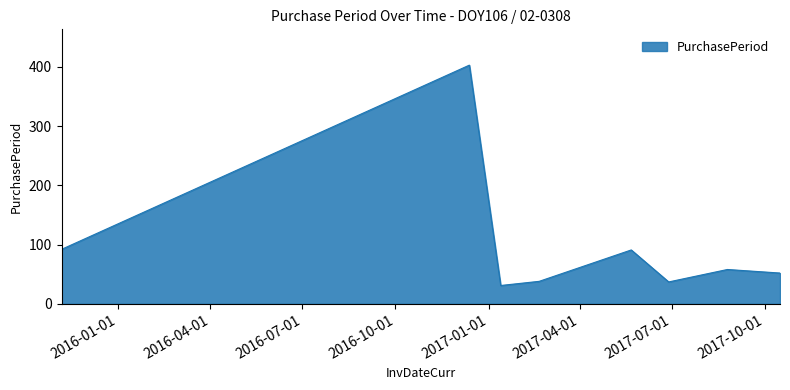

How many interior local valleys (lower than both neighbors) does the data have?

2